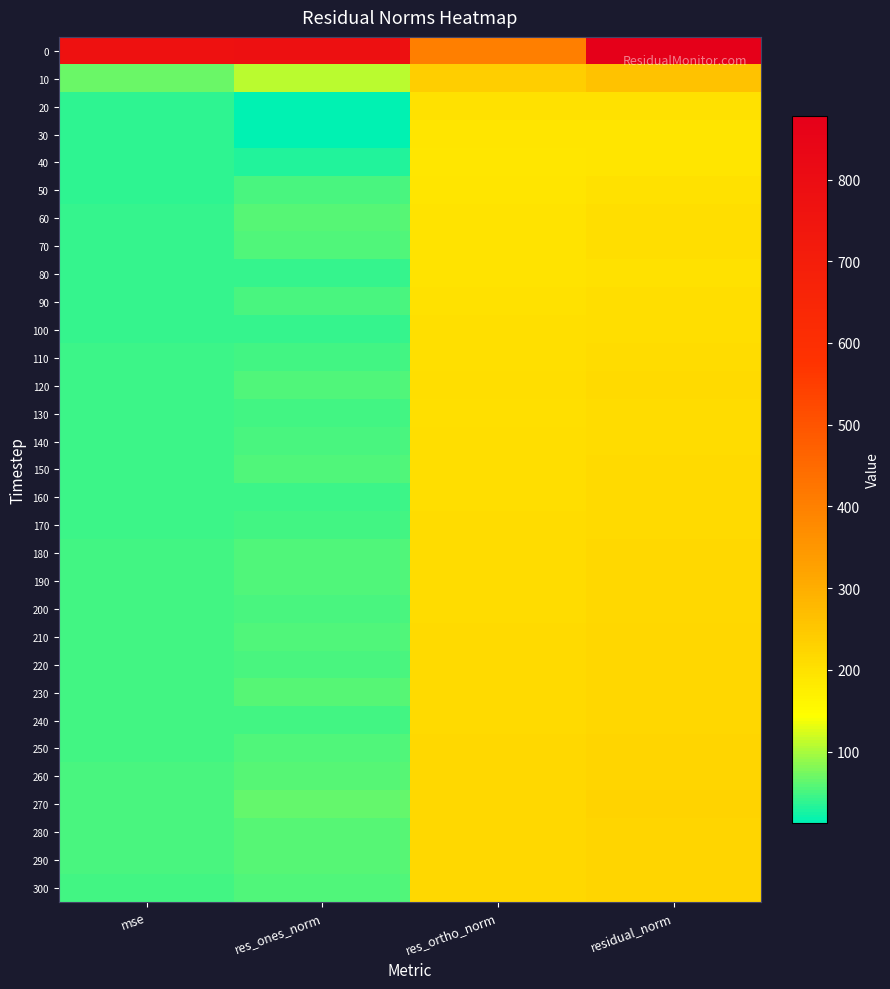

Reading left to right, extract all data points from this chart.

0: mse=770.7	res_ones_norm=780.6	res_ortho_norm=401.8	residual_norm=877.9
10: mse=68.6	res_ones_norm=109.3	res_ortho_norm=238.1	residual_norm=261.9
20: mse=39.7	res_ones_norm=14.0	res_ortho_norm=198.7	residual_norm=199.2
30: mse=37.5	res_ones_norm=12.7	res_ortho_norm=193.2	residual_norm=193.6
40: mse=37.4	res_ones_norm=30.4	res_ortho_norm=191.0	residual_norm=193.5
50: mse=39.5	res_ones_norm=51.4	res_ortho_norm=191.9	residual_norm=198.7
60: mse=42.3	res_ones_norm=57.7	res_ortho_norm=197.4	residual_norm=205.6
70: mse=42.2	res_ones_norm=56.4	res_ortho_norm=197.6	residual_norm=205.5
80: mse=40.4	res_ones_norm=40.9	res_ortho_norm=196.9	residual_norm=201.1
90: mse=43.0	res_ones_norm=52.4	res_ortho_norm=200.6	residual_norm=207.3
100: mse=42.5	res_ones_norm=40.0	res_ortho_norm=202.2	residual_norm=206.1
110: mse=43.9	res_ones_norm=48.5	res_ortho_norm=203.8	residual_norm=209.5
120: mse=45.3	res_ones_norm=55.4	res_ortho_norm=205.4	residual_norm=212.8
130: mse=44.3	res_ones_norm=49.5	res_ortho_norm=204.6	residual_norm=210.5
140: mse=44.9	res_ones_norm=50.4	res_ortho_norm=205.9	residual_norm=212.0
150: mse=46.0	res_ones_norm=54.0	res_ortho_norm=207.6	residual_norm=214.5
160: mse=45.5	res_ones_norm=45.9	res_ortho_norm=208.4	residual_norm=213.4
170: mse=46.1	res_ones_norm=47.4	res_ortho_norm=209.4	residual_norm=214.7
180: mse=47.2	res_ones_norm=54.6	res_ortho_norm=210.3	residual_norm=217.3
190: mse=47.6	res_ones_norm=54.5	res_ortho_norm=211.4	residual_norm=218.3
200: mse=47.3	res_ones_norm=50.2	res_ortho_norm=211.6	residual_norm=217.5
210: mse=48.5	res_ones_norm=53.9	res_ortho_norm=213.6	residual_norm=220.2
220: mse=48.8	res_ones_norm=52.6	res_ortho_norm=214.5	residual_norm=220.9
230: mse=49.1	res_ones_norm=57.4	res_ortho_norm=214.0	residual_norm=221.6
240: mse=48.3	res_ones_norm=49.3	res_ortho_norm=214.2	residual_norm=219.8
250: mse=49.9	res_ones_norm=56.0	res_ortho_norm=216.1	residual_norm=223.3
260: mse=50.7	res_ones_norm=57.4	res_ortho_norm=217.6	residual_norm=225.1
270: mse=51.3	res_ones_norm=64.5	res_ortho_norm=217.1	residual_norm=226.5
280: mse=50.4	res_ones_norm=56.8	res_ortho_norm=217.2	residual_norm=224.5
290: mse=50.5	res_ones_norm=58.6	res_ortho_norm=217.1	residual_norm=224.8
300: mse=49.8	res_ones_norm=54.3	res_ortho_norm=216.4	residual_norm=223.1